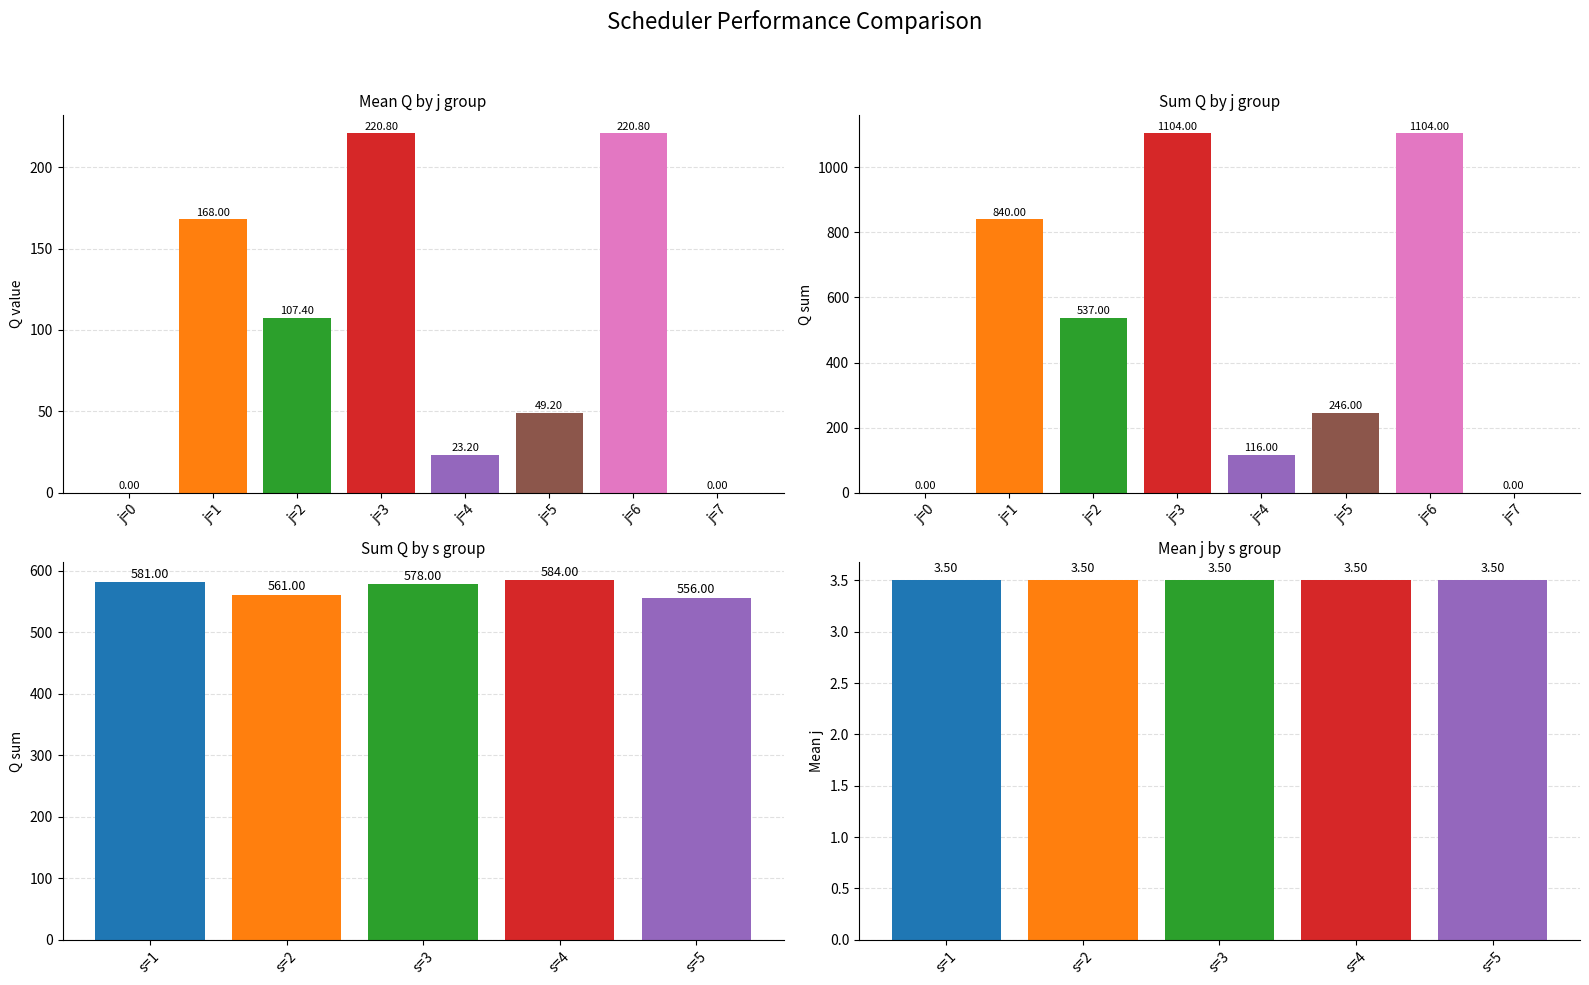

At which label is the value closest to 552?

j=2